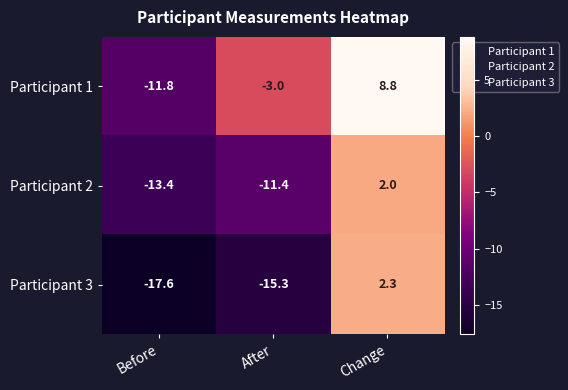

What is the sum of all Participant 1 values?

-6.0